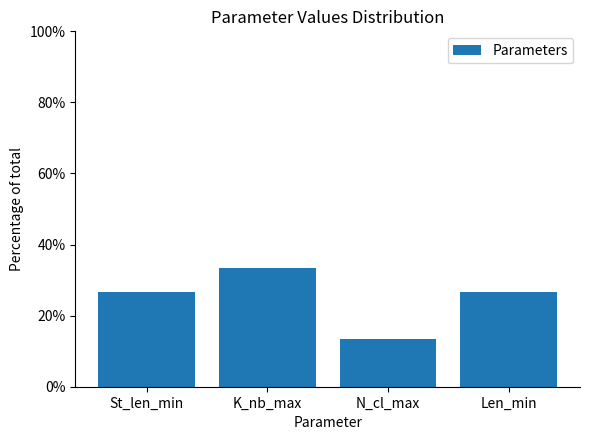

What is the change in value from N_cl_max to Len_min?

+13.3